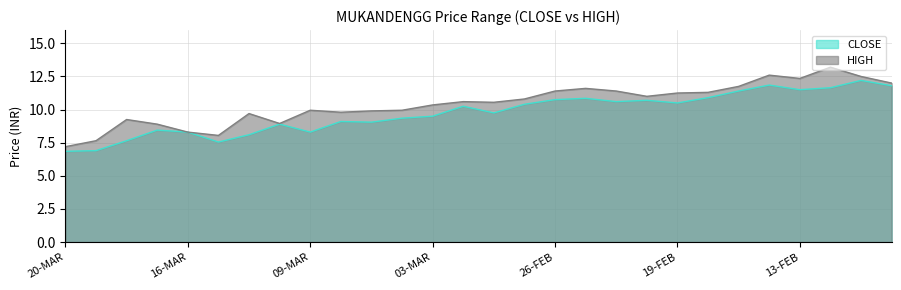

What is the difference between the CLOSE values at 16-MAR and 26-FEB?

2.4